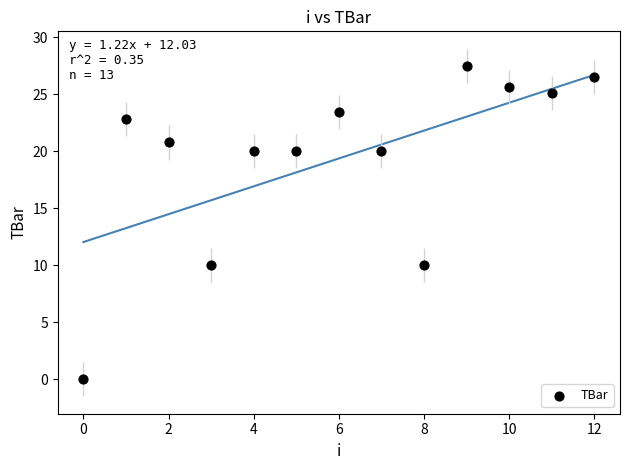

What is the range of Y values (max minus min)?

27.5